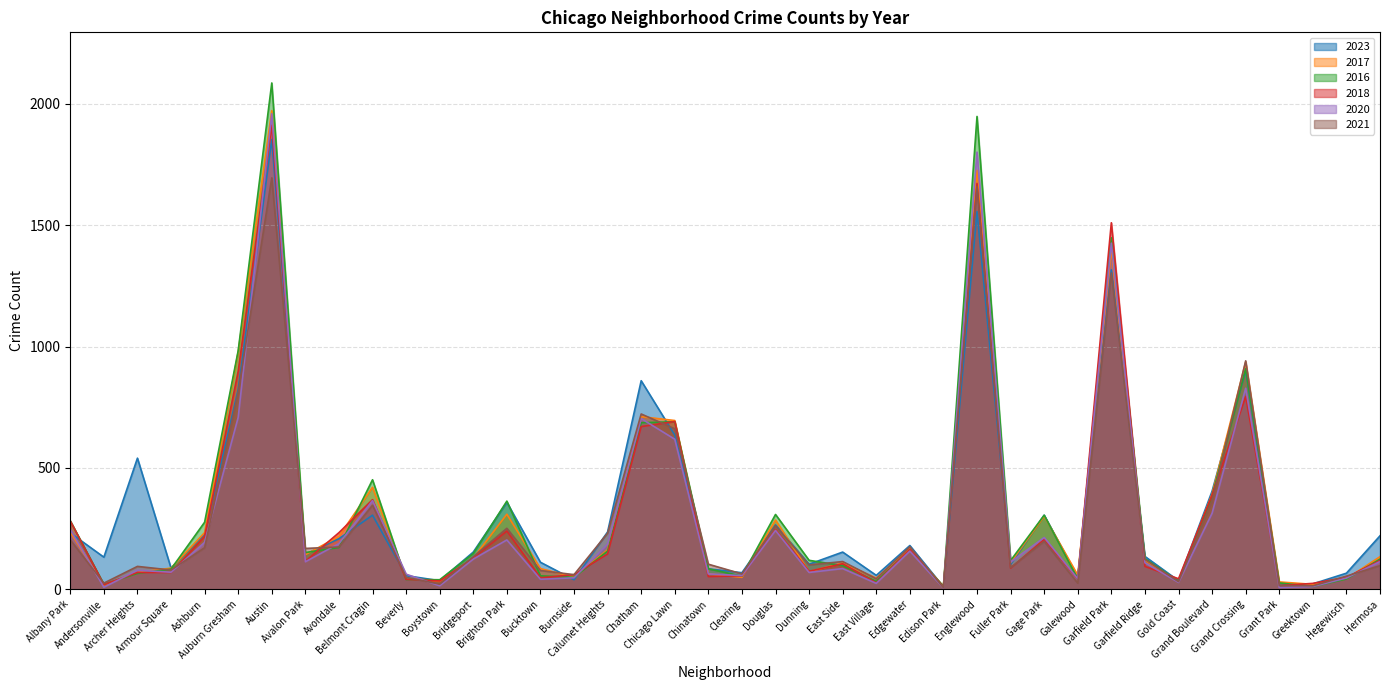

At how many categories does at least one series exceed 1739?

2